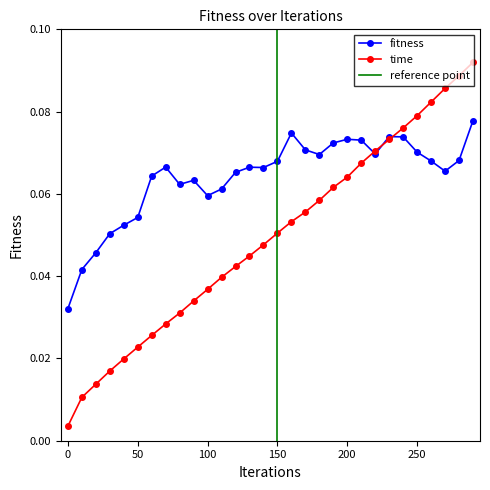

Between 10 and 190, which series saw the biggest shift?

time_scaled